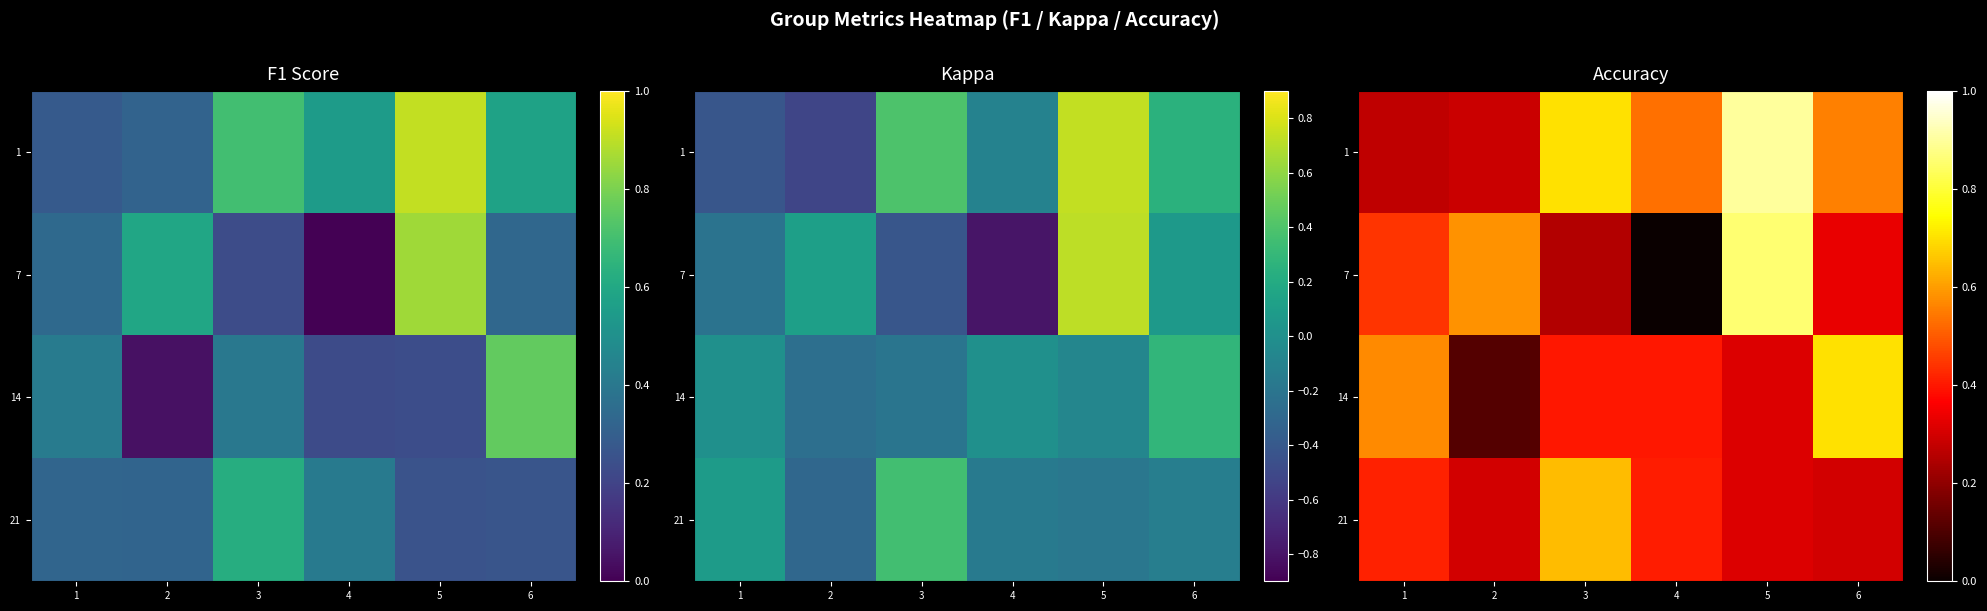

Which has a higher value, 4 or 1?

4